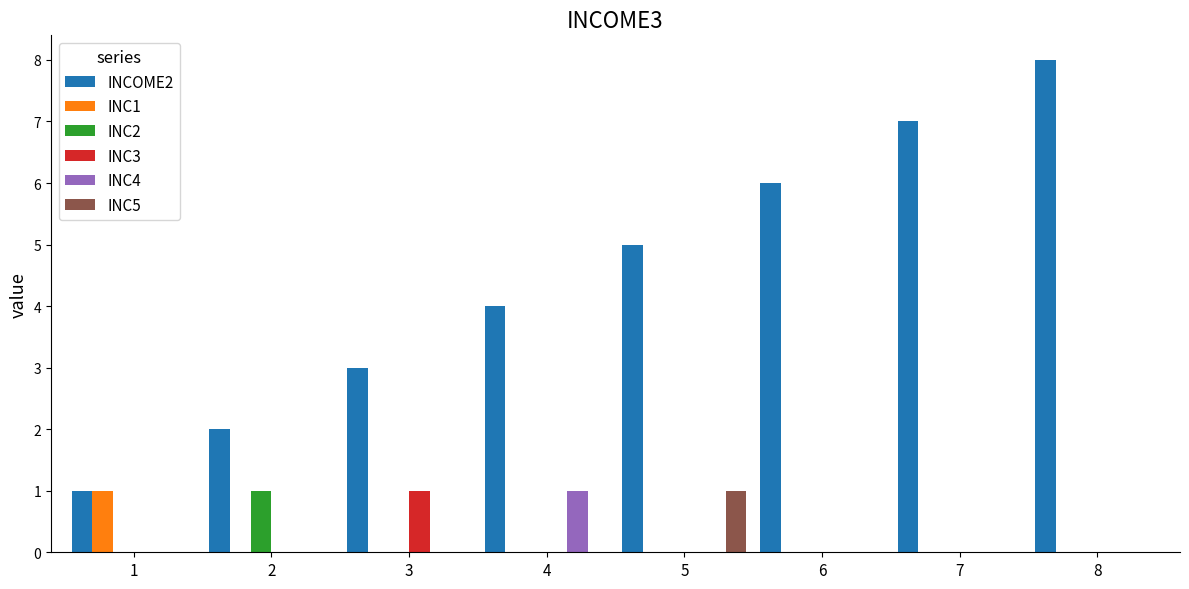

What are all the series names shown in the legend?

INCOME2, INC1, INC2, INC3, INC4, INC5